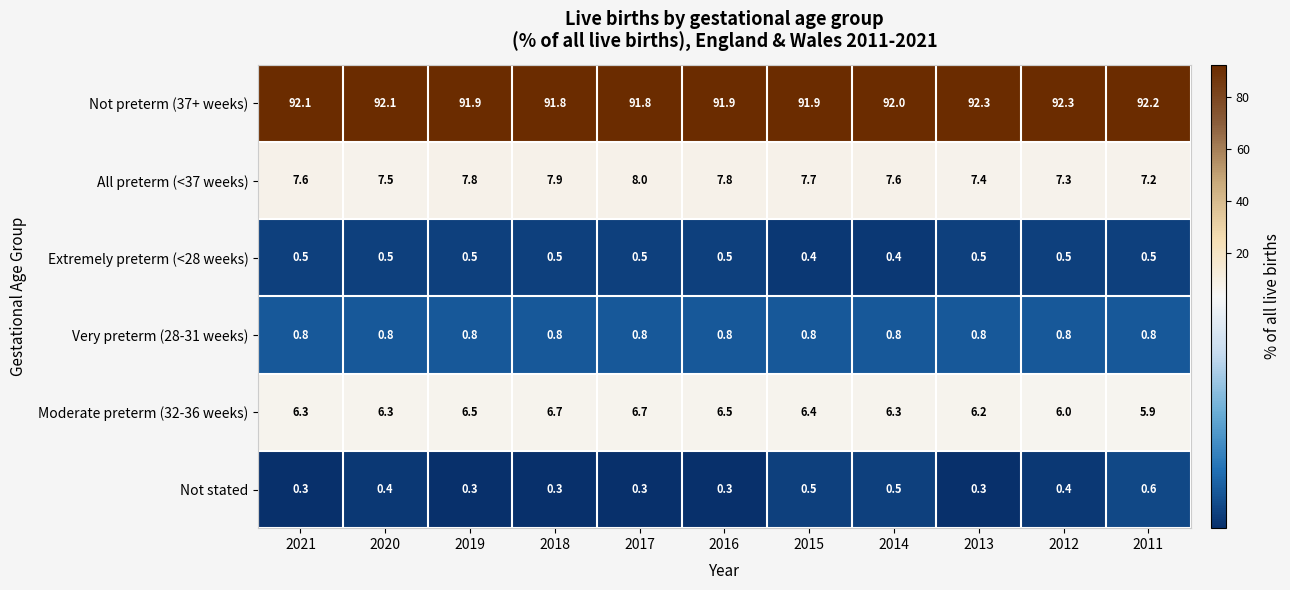

At which label does Moderate preterm (32-36 weeks) reach its minimum?

2011